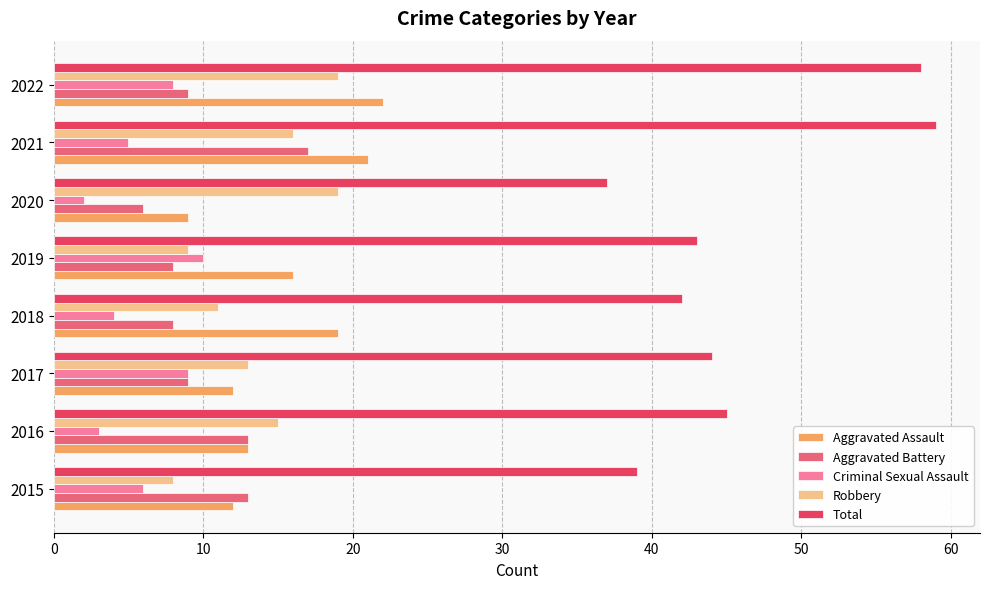

What is the average value of the Aggravated Battery series?

10